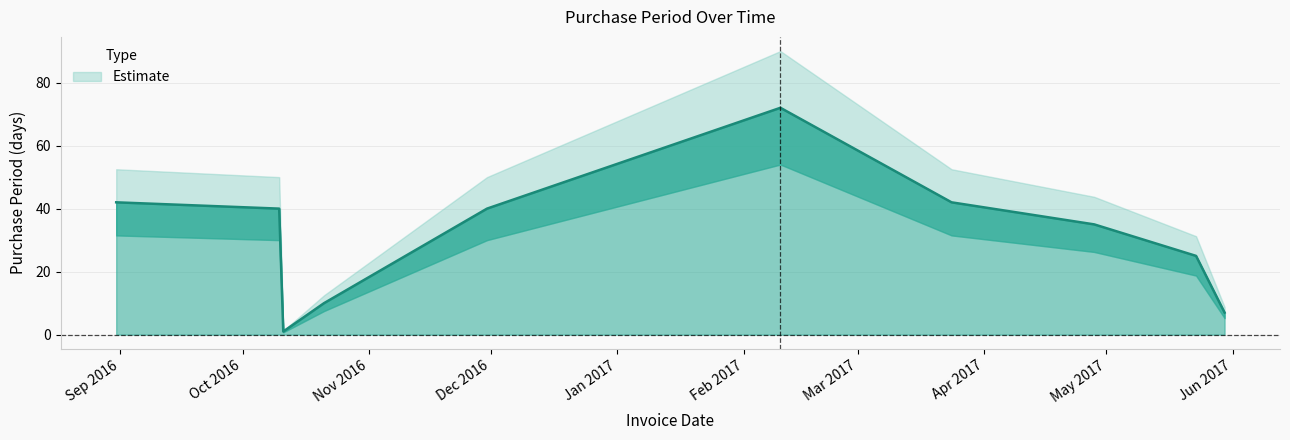

What is the sum of all values?

314